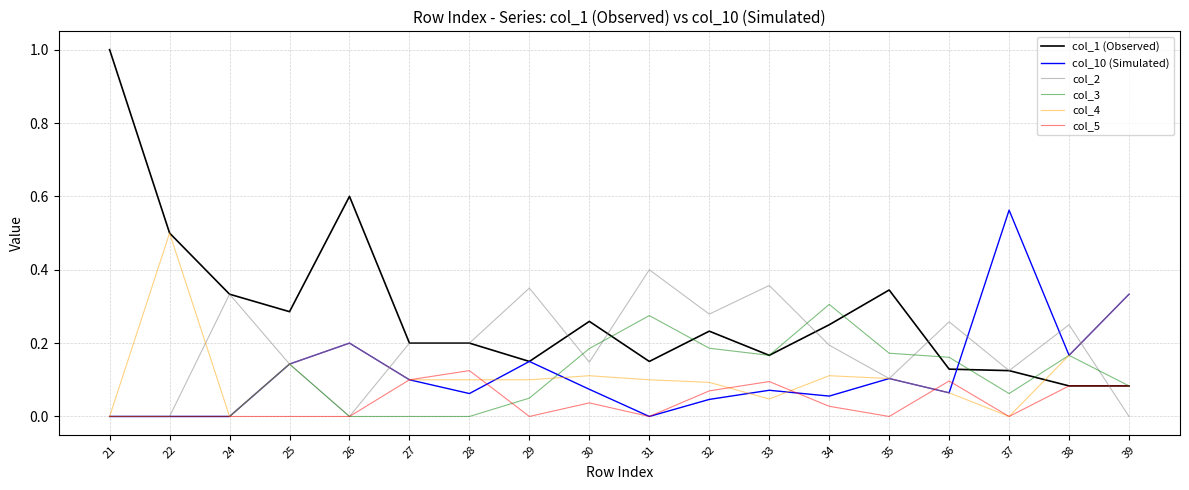

Which category has the highest value across all series?

21